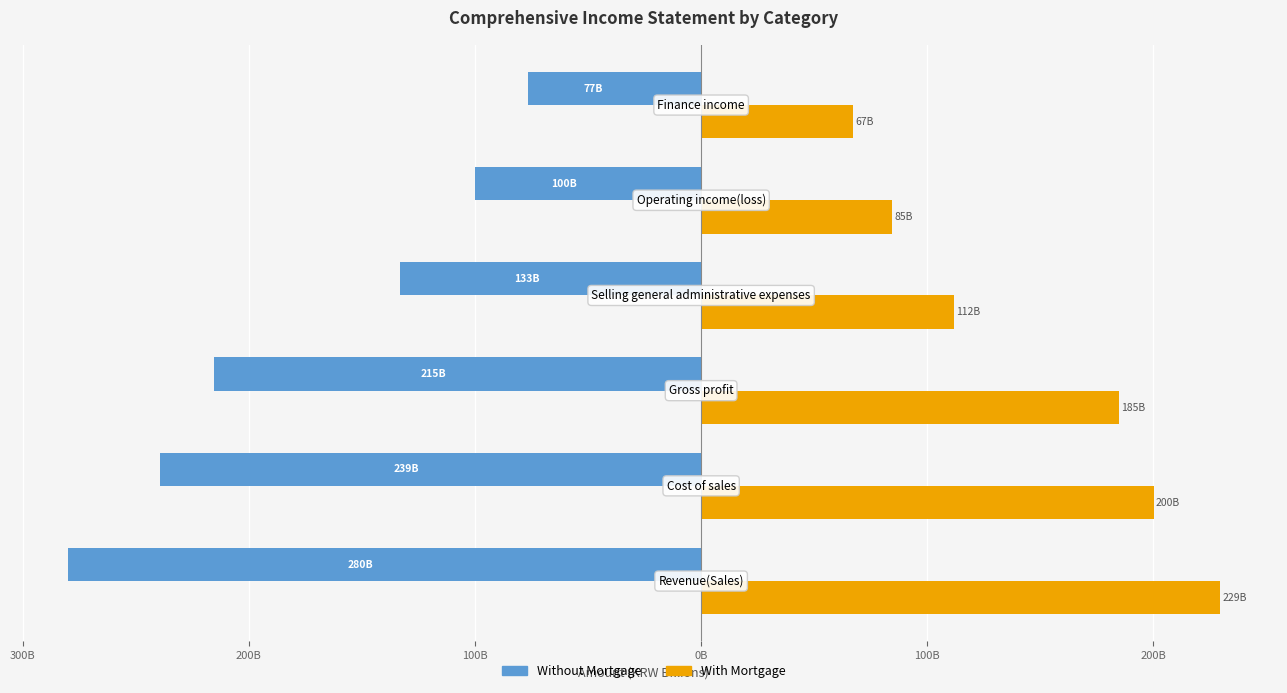

What are all the series names shown in the legend?

Without Mortgage, With Mortgage